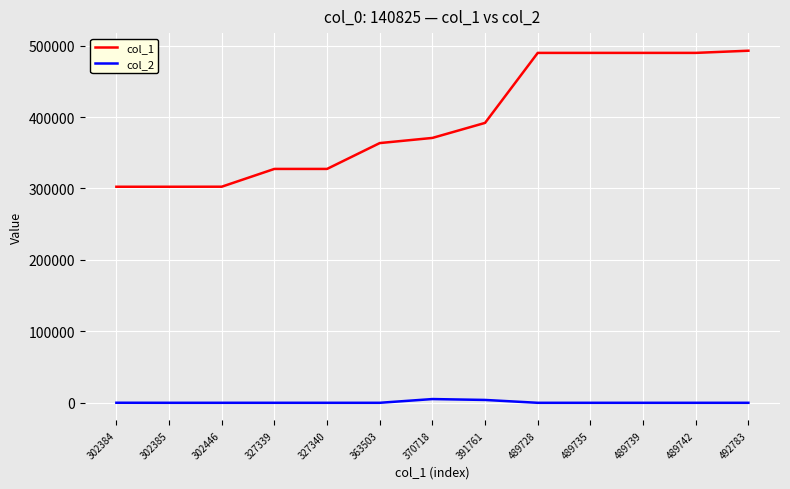

List the series in order of their overall mean, highest first.

col_1, col_2